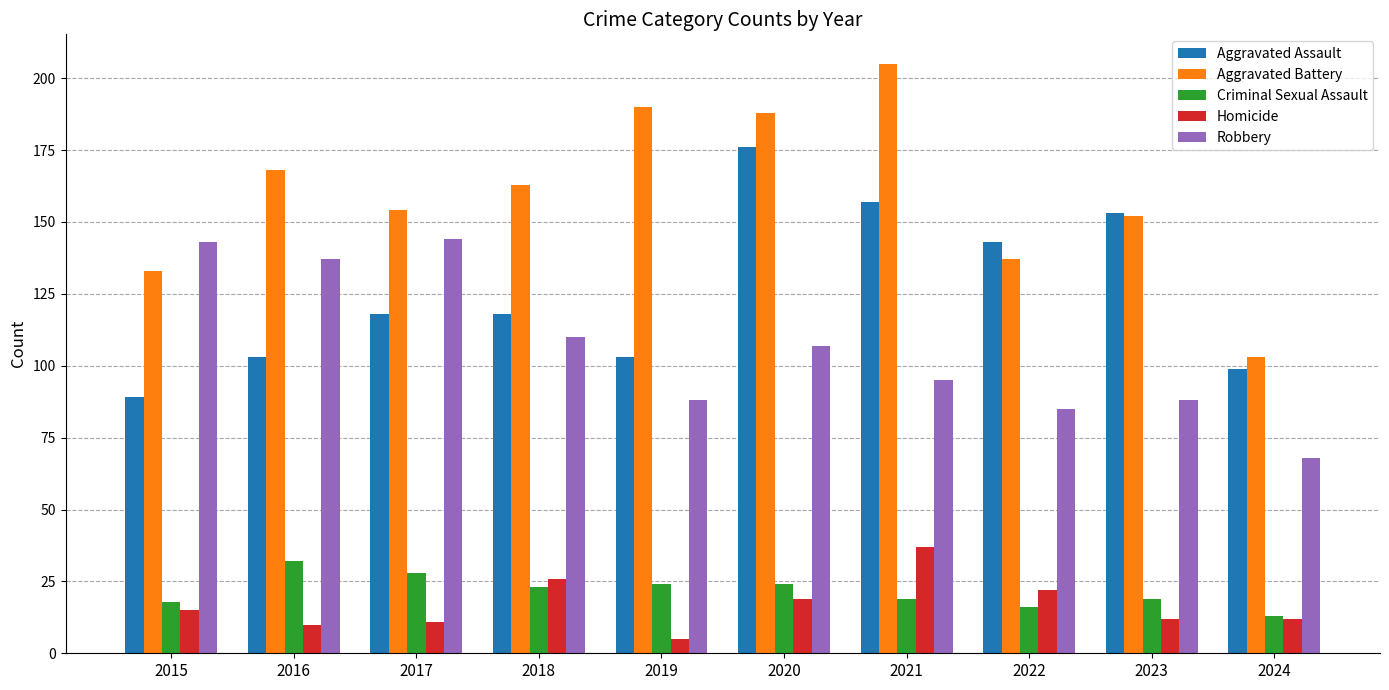

Which series has the largest total across all categories?

Aggravated Battery